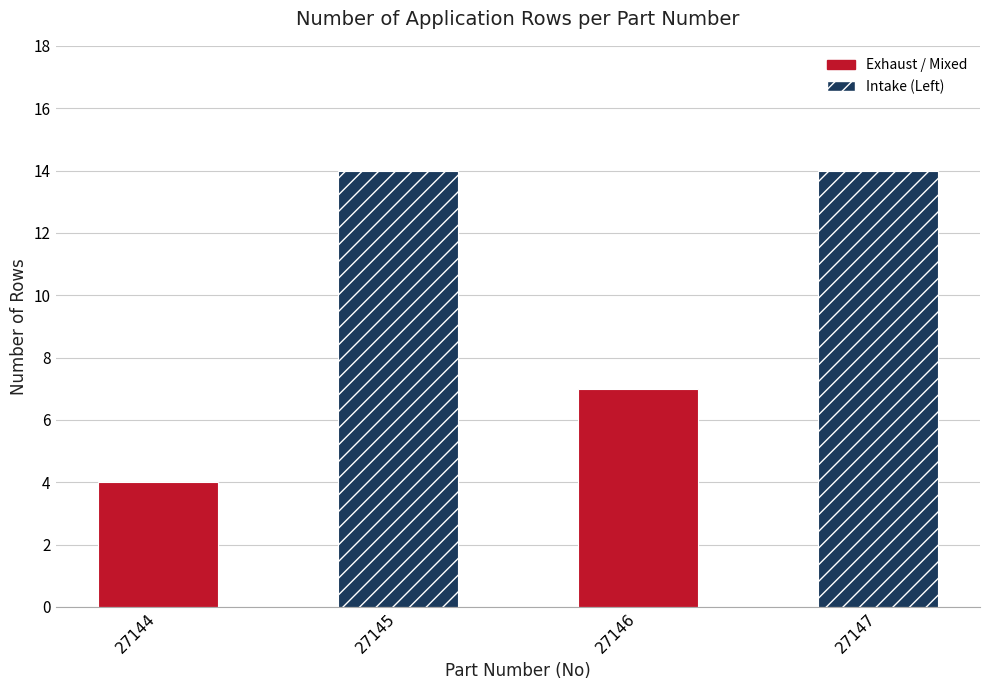

List the labels in order of Max Row value, largest first.

27145, 27147, 27146, 27144